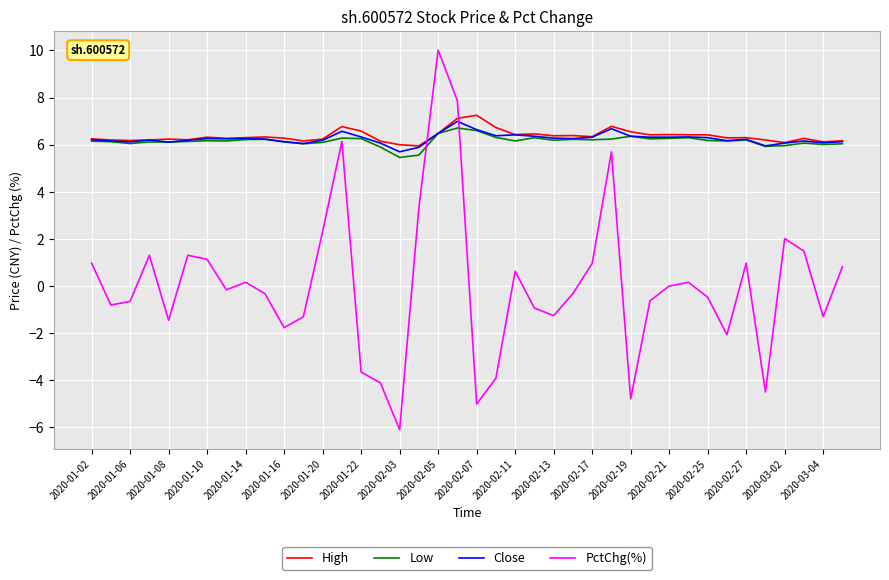

How many lines are shown in the chart?

4